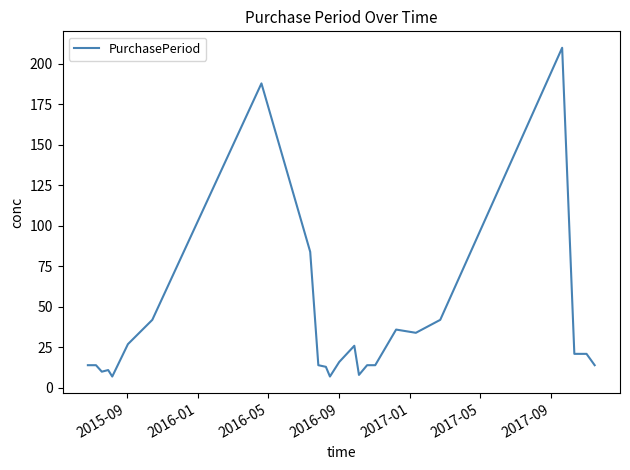

Does the chart display data point markers on the line(s)?

No